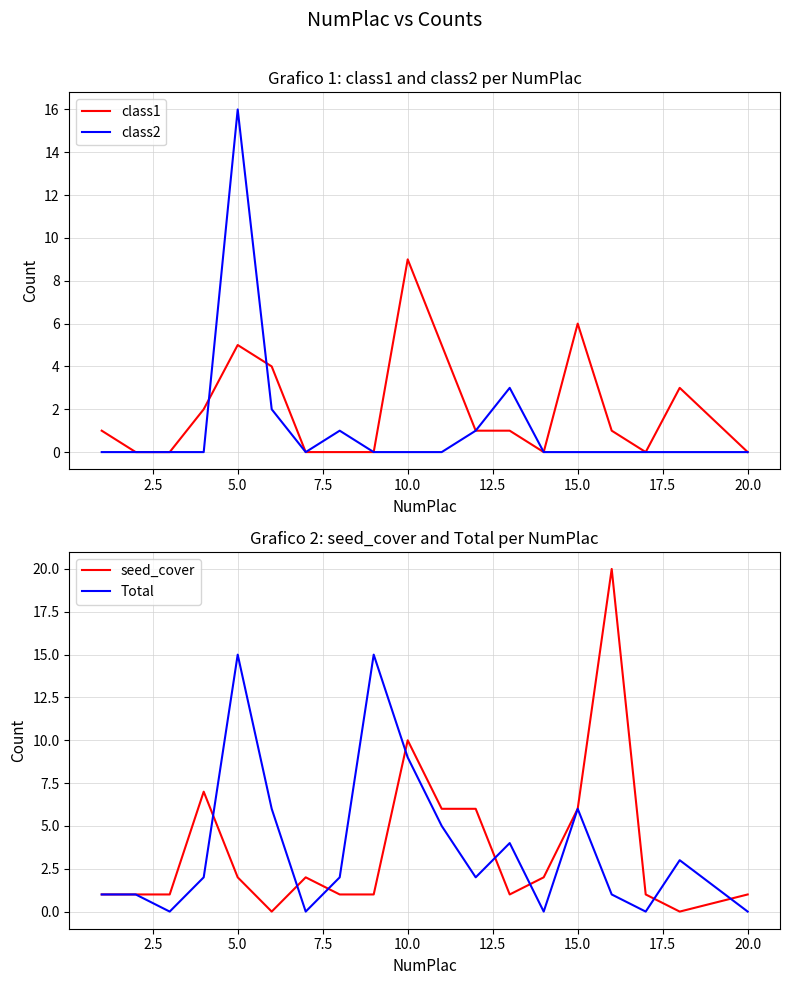

The seed_cover series shows 10 at 15.0. True or false?

False